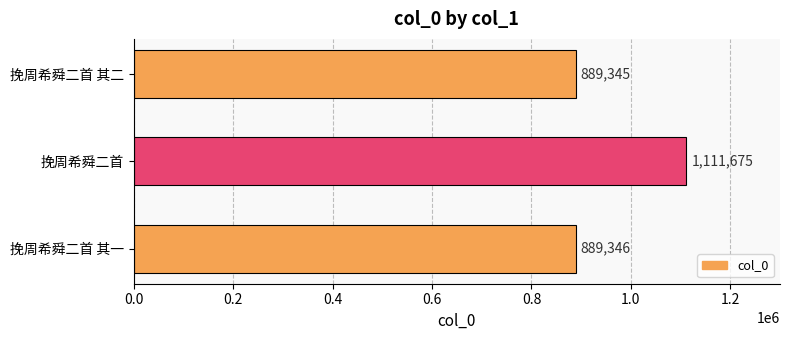

The chart shows a value of 254491 at 挽周希舜二首. True or false?

False